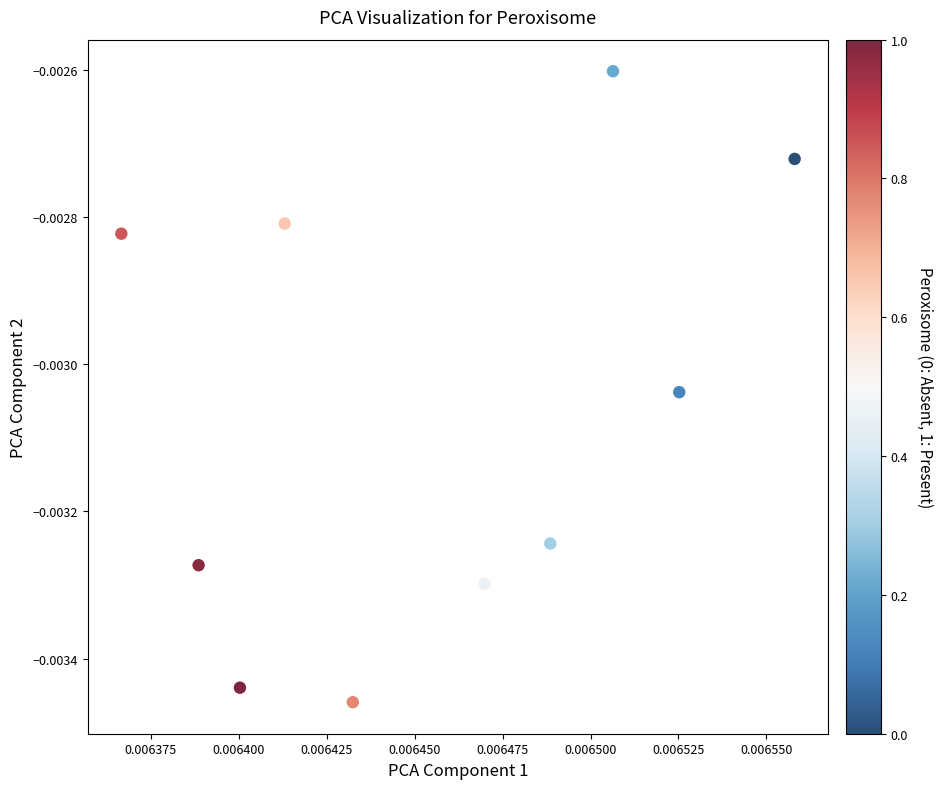

How many points are shown in the scatter plot?

10